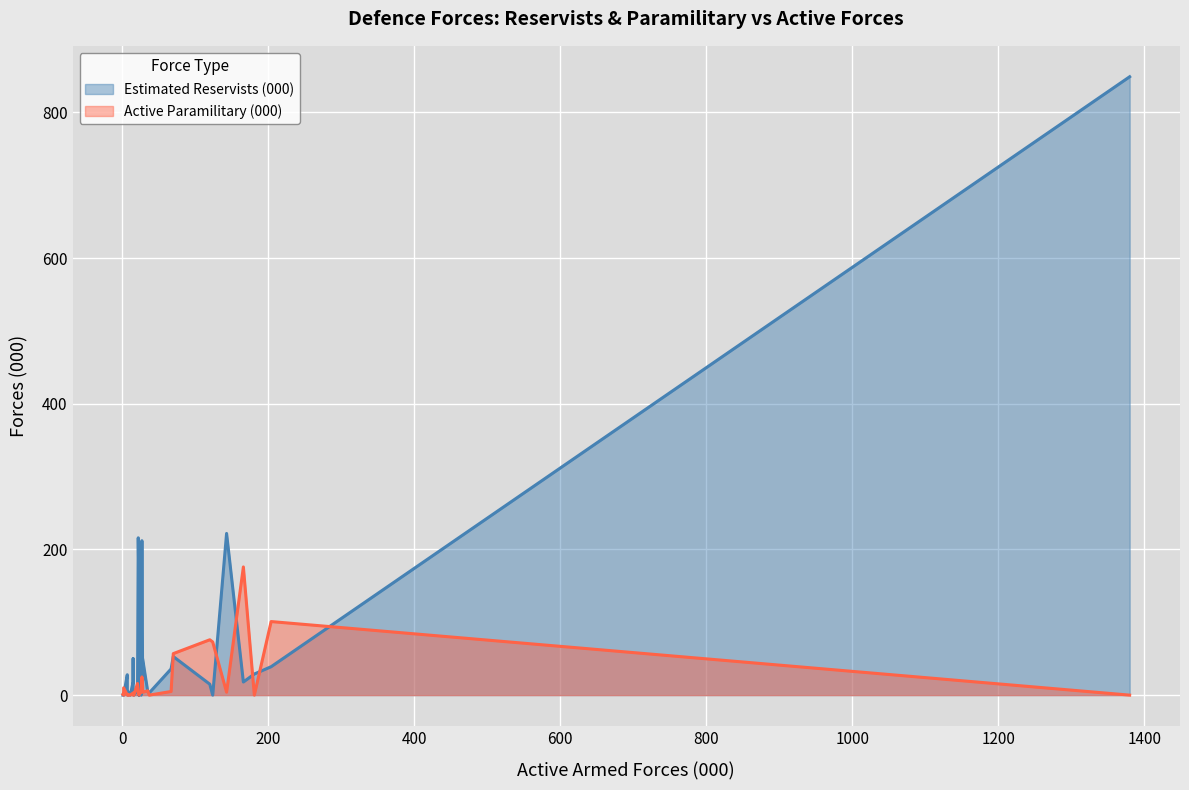

True or false: Estimated Reservists (000) has more than 0 interior local peaks.

True